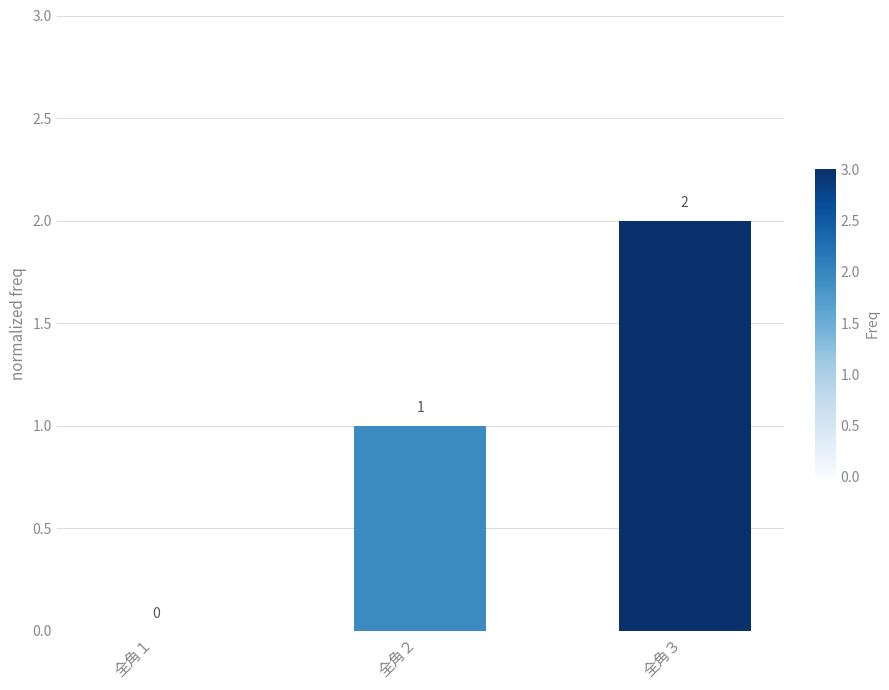

How many series are shown in this chart?

1